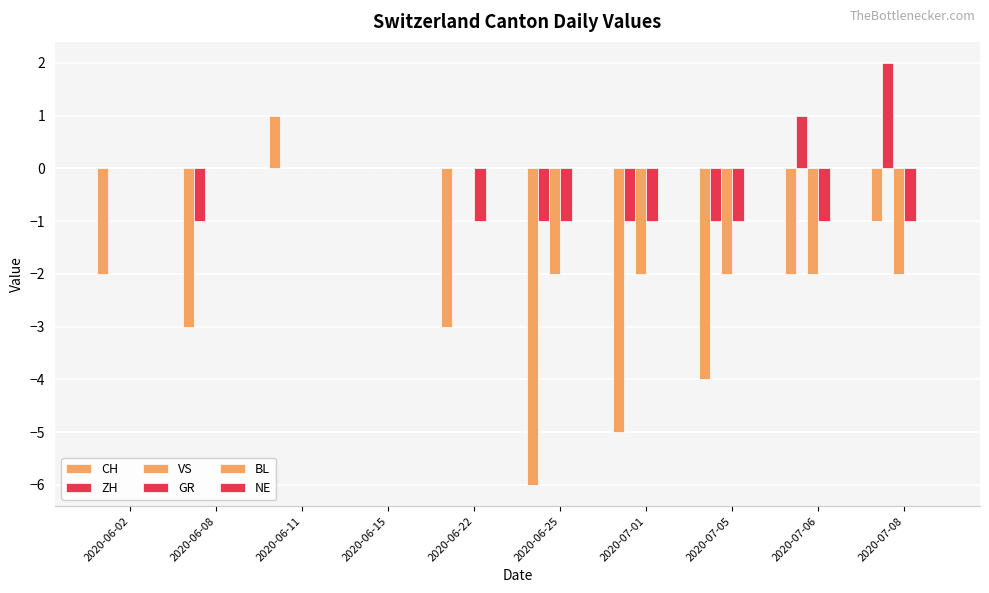

How many data points does each series have?

10